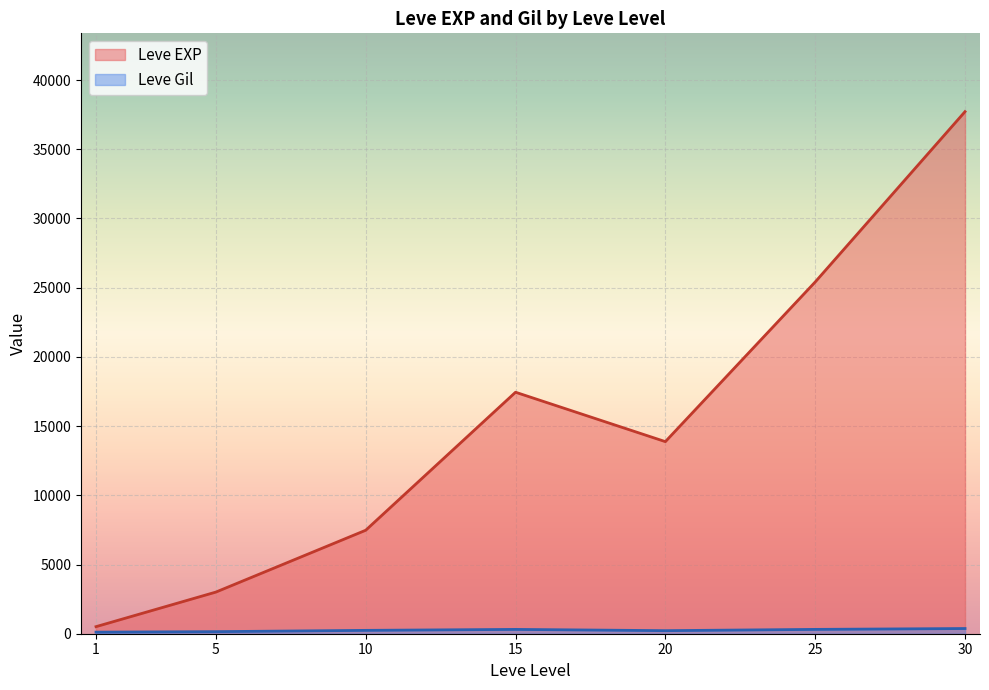

At which category is the sum across all series the highest?

30